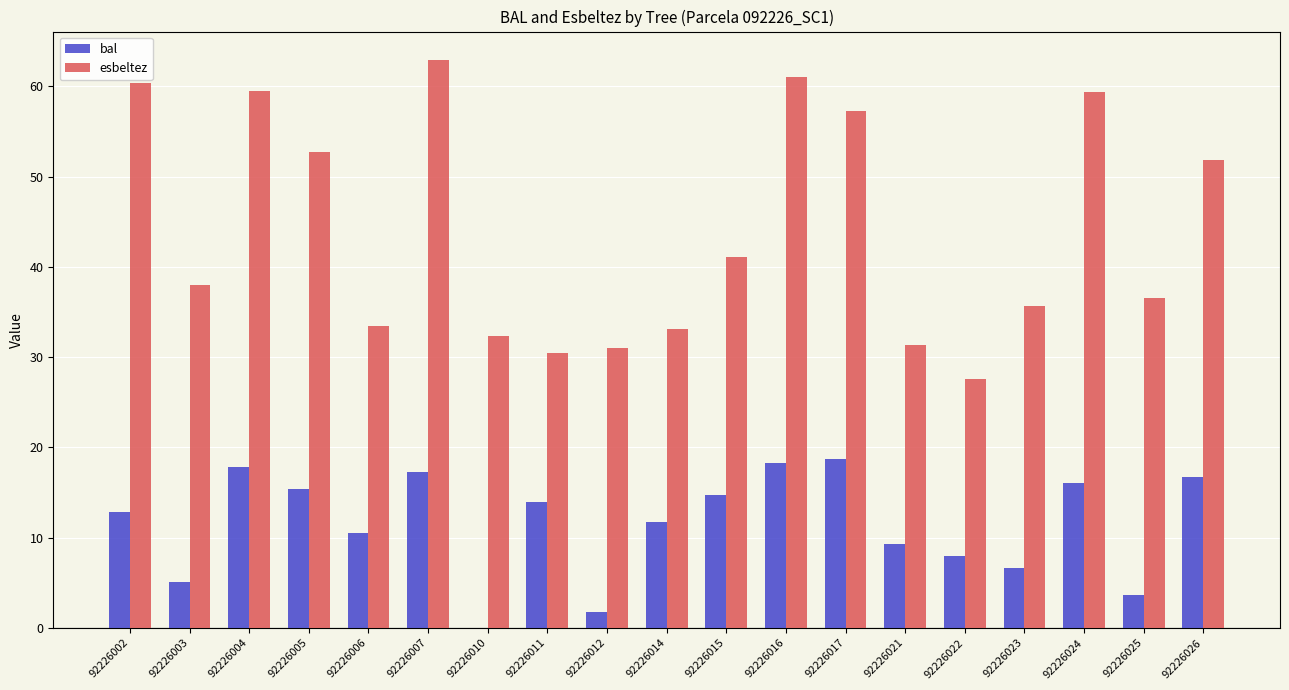

How many data points in esbeltez are above 38?

10